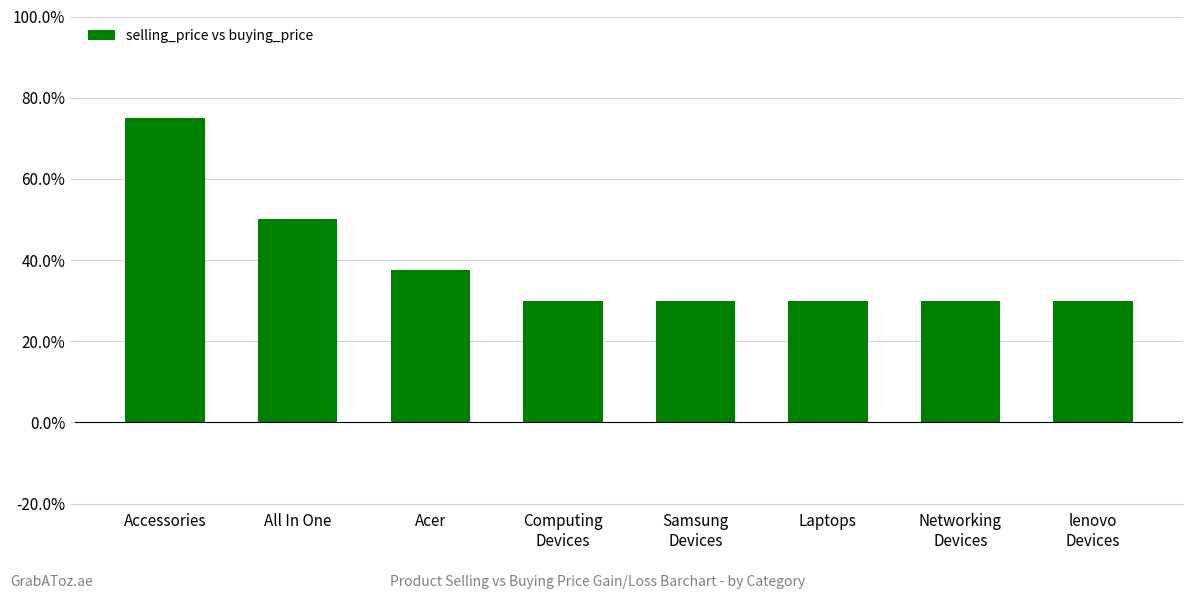

Are the bars grouped side by side (vs. stacked)?

No